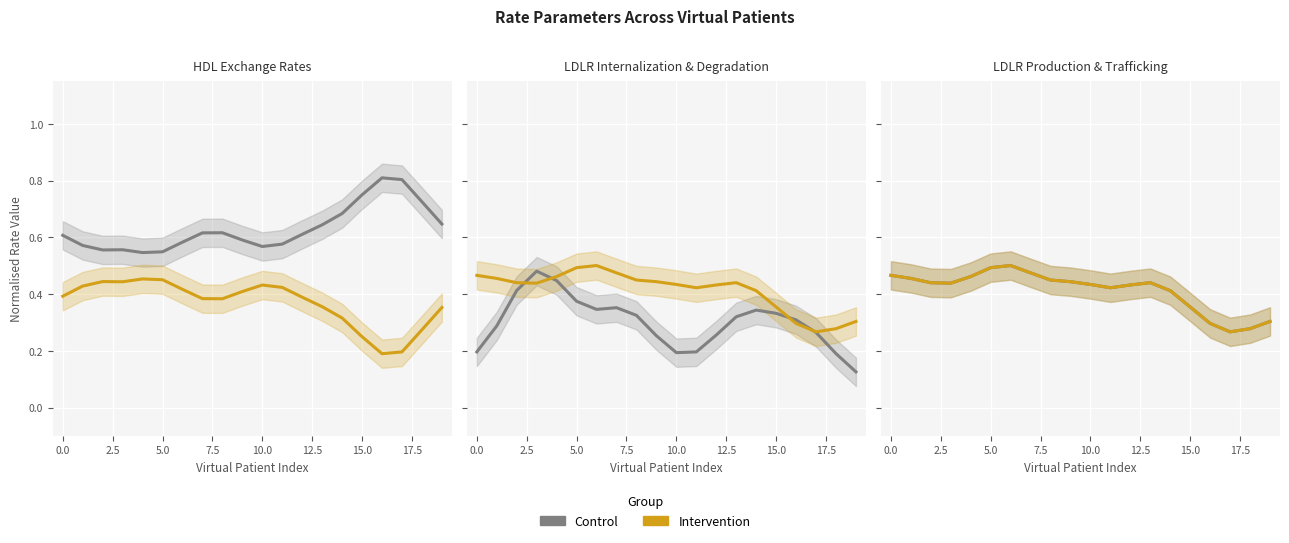

Which has a higher value, 17.5 or 10.0?

10.0